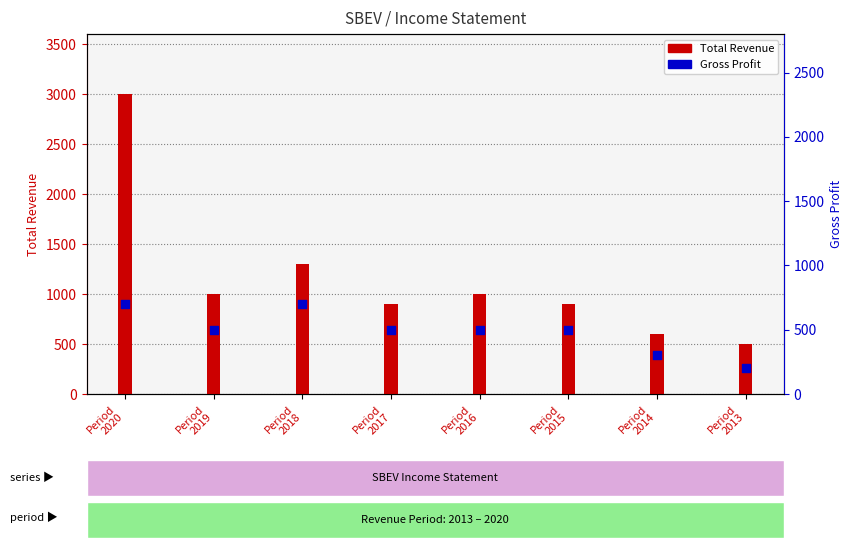

Which has a higher value, Period
2013 or Period
2019?

Period
2019